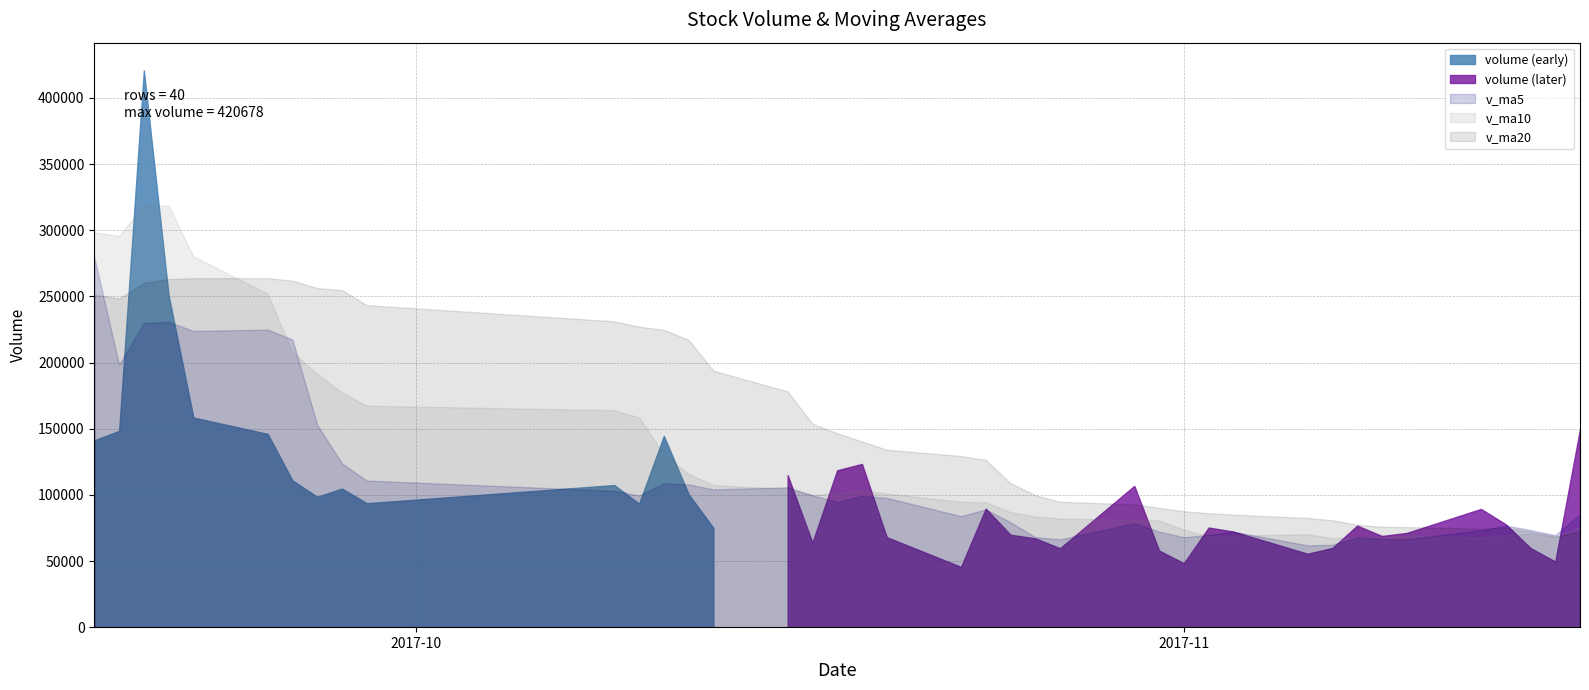

Reading left to right, list all the values displayed in this chart.

volume: 141234.8	148285.1	420678.9	250857.0	158439.8	146070.2	110953.2	98525.6	104756.0	93674.3	107397.2	93302.6	144512.0	100488.1	75057.8	114859.0	63932.4	118563.3	123371.8	68037.3	45555.8	89602.8	69841.8	67146.0	59658.0	106796.6	57943.6	48312.8	75282.8	72272.5	55486.0	59886.2	76753.0	68906.0	71208.0	89356.5	77788.2	59864.8	49579.8	149669.2
v_ma5: 279166.8	198341.5	229886.3	230783.5	223899.1	224866.2	217399.8	152969.1	123748.9	110795.9	103061.3	99531.1	108728.4	107874.8	104151.6	105643.9	99769.9	94580.1	99156.9	97752.8	83892.1	89026.2	79281.9	68036.7	66360.9	78609.1	72277.2	67971.4	69598.8	72121.7	61859.6	62248.1	67936.1	66660.8	66447.9	73221.9	76802.4	73424.7	69559.4	85251.7
v_ma10: 298361.2	295769.8	318493.5	318467.4	280261.4	252016.5	207870.6	191427.7	177266.2	167347.5	163963.7	158465.5	130848.8	115811.9	107473.7	104352.6	99650.5	101654.3	103515.9	100952.2	94768.0	94398.0	86931.0	83596.8	82056.8	81250.6	80651.7	73626.6	68817.8	69241.3	70234.3	67262.6	67953.8	68129.8	69284.8	67540.8	69525.2	70680.4	68110.1	75849.8
v_ma20: 251228.7	248424.7	260077.7	263045.1	263804.7	263773.5	261853.1	256230.6	254738.0	243386.4	231162.5	227117.7	224671.2	217139.6	193867.5	178184.5	153760.6	146541.0	140391.0	134149.8	129365.9	126431.8	108889.9	99704.4	94765.3	92801.6	90151.1	87640.5	86166.8	85096.7	82501.2	80830.3	77442.4	75863.3	75670.8	74395.7	75088.5	72153.5	68463.9	72545.5